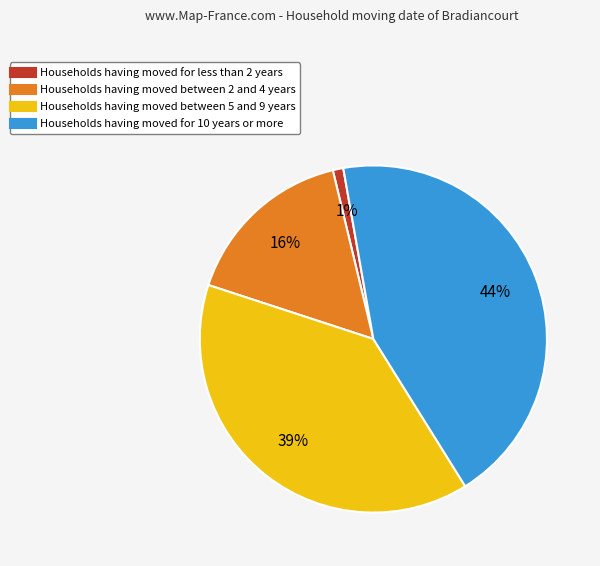

Count the number of slices in the pie.

4